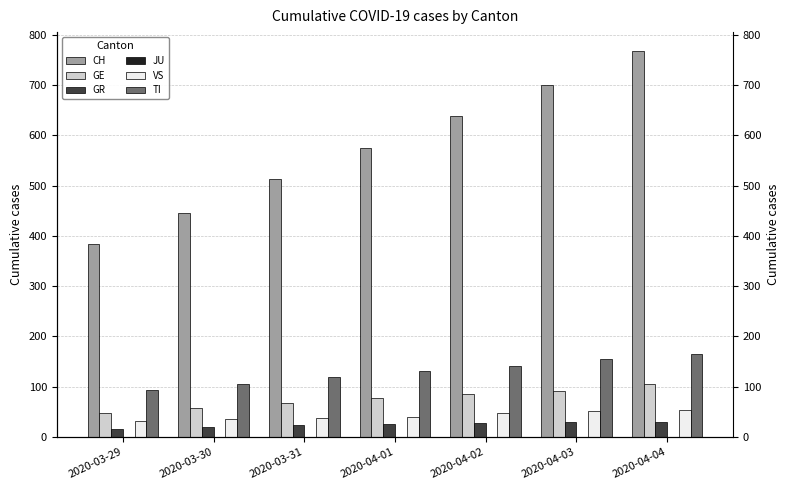

At 2020-03-31, list the series in order from largest to smallest.

CH, TI, GE, VS, GR, JU